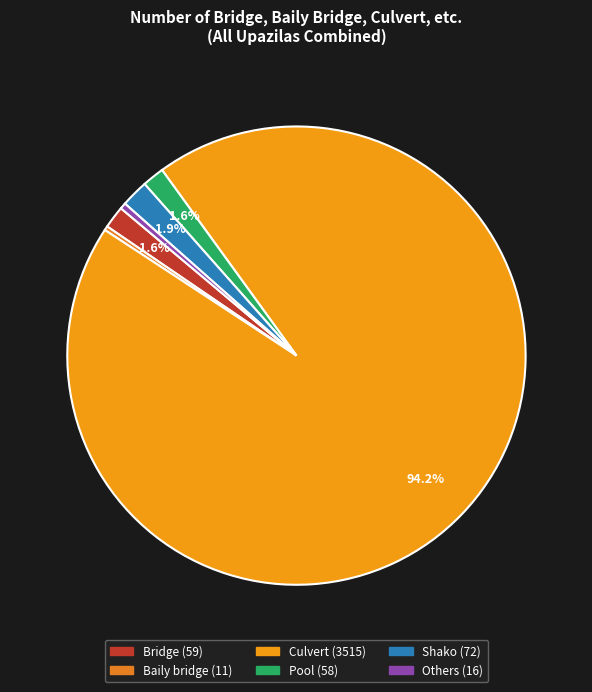

Which has a higher value, Shako or Others?

Shako